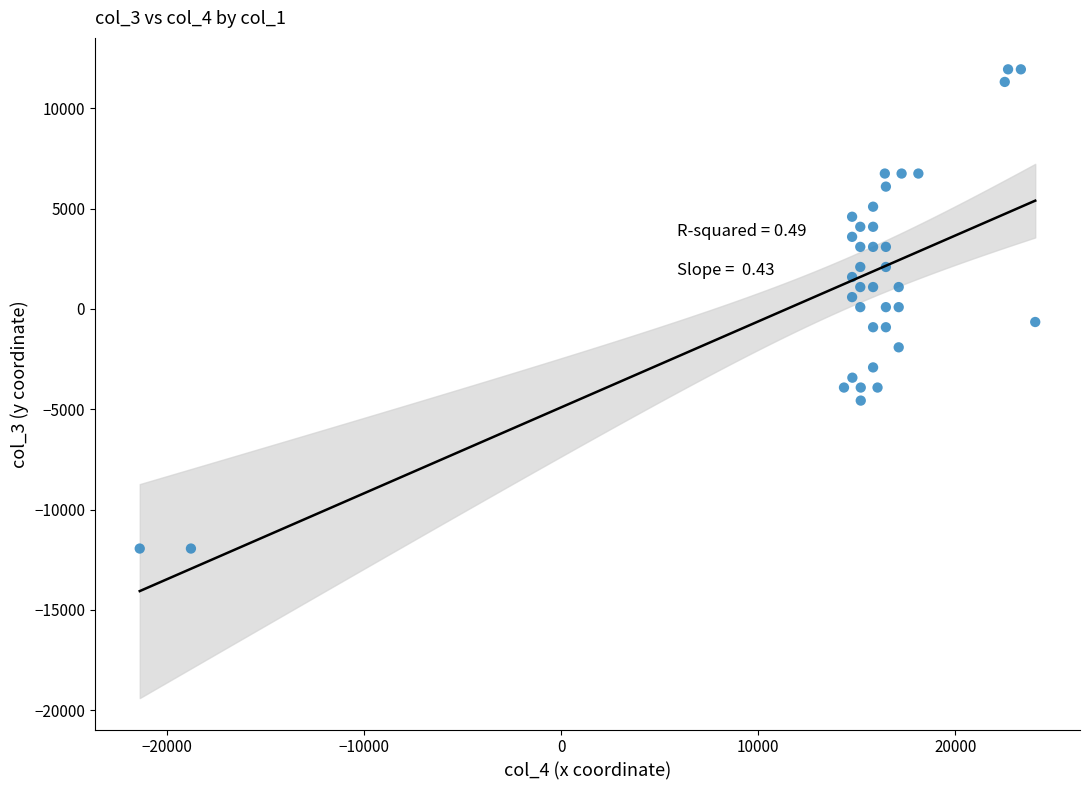

What is the range of X values (max minus min)?

45438.1